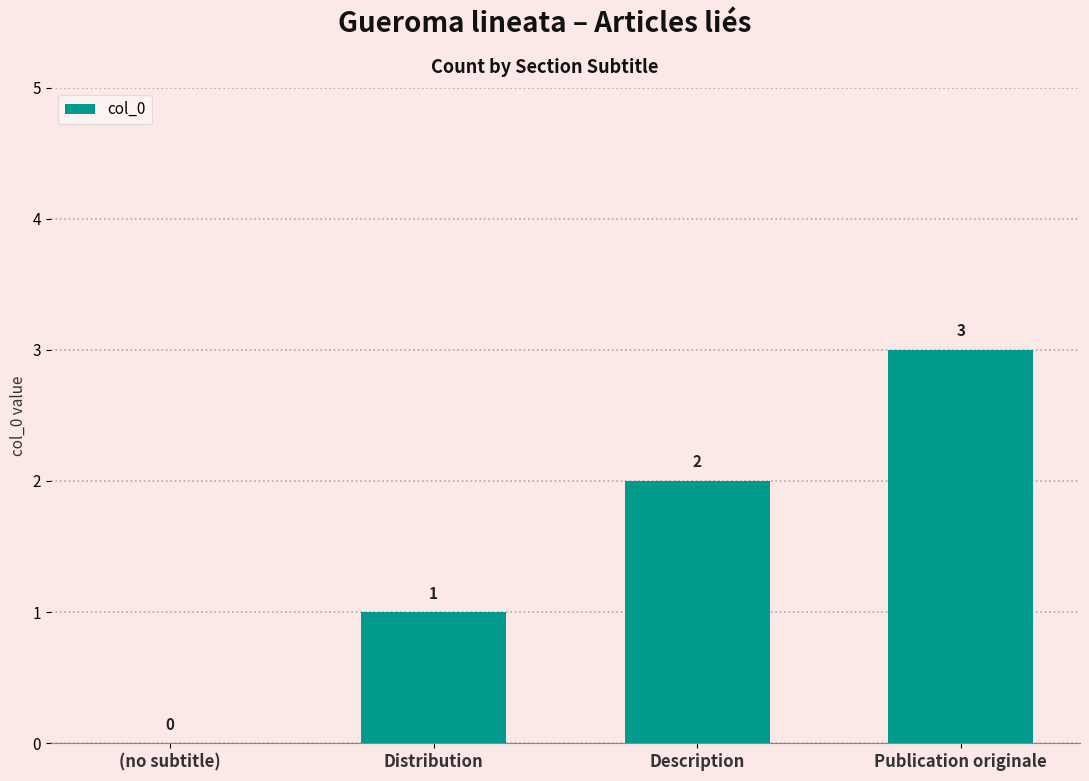

Is it true that the value at Publication originale is 2?

False